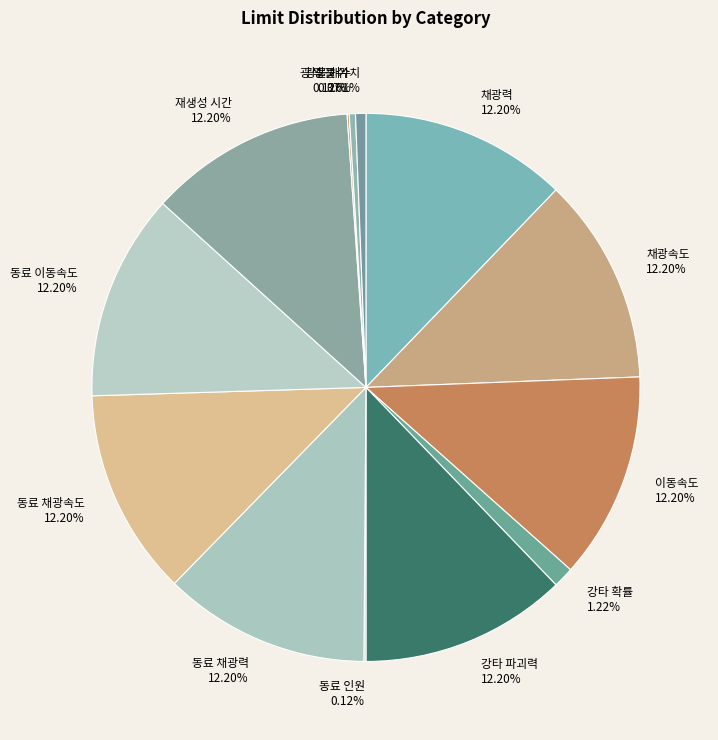

Do 동료 이동속도 and 채광속도 together represent more than half of the pie?

No